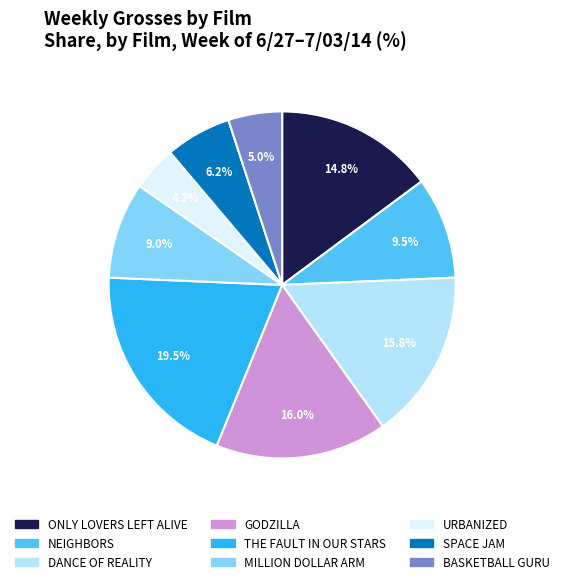

How many slices are in this pie chart?

9